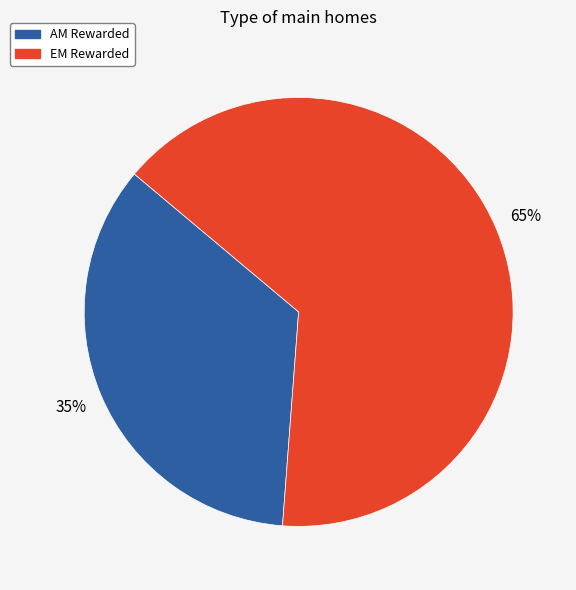

Is there a majority slice in this chart?

Yes